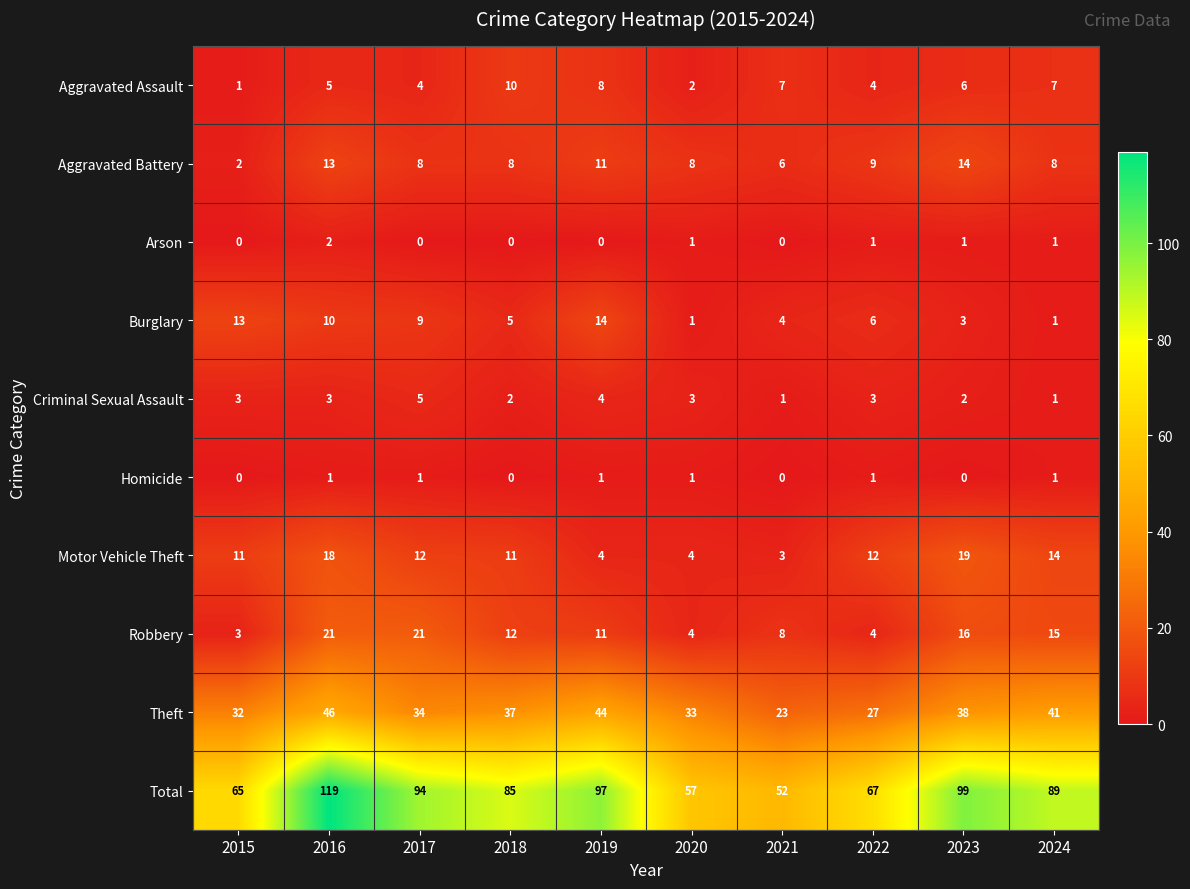

What is the difference between the maximum and second lowest values in the Criminal Sexual Assault series?

4